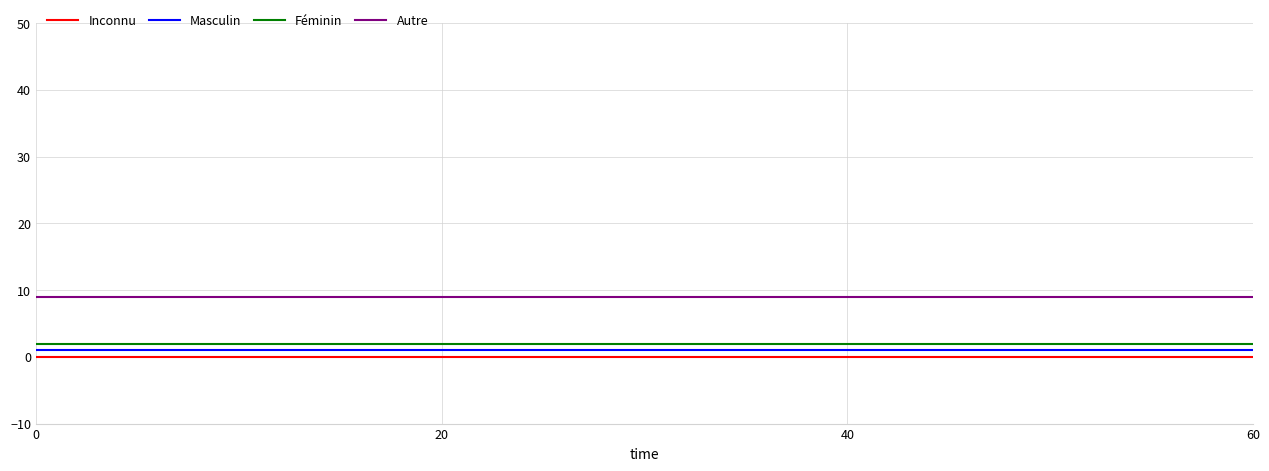

What are all the series names shown in the legend?

Inconnu, Masculin, Féminin, Autre